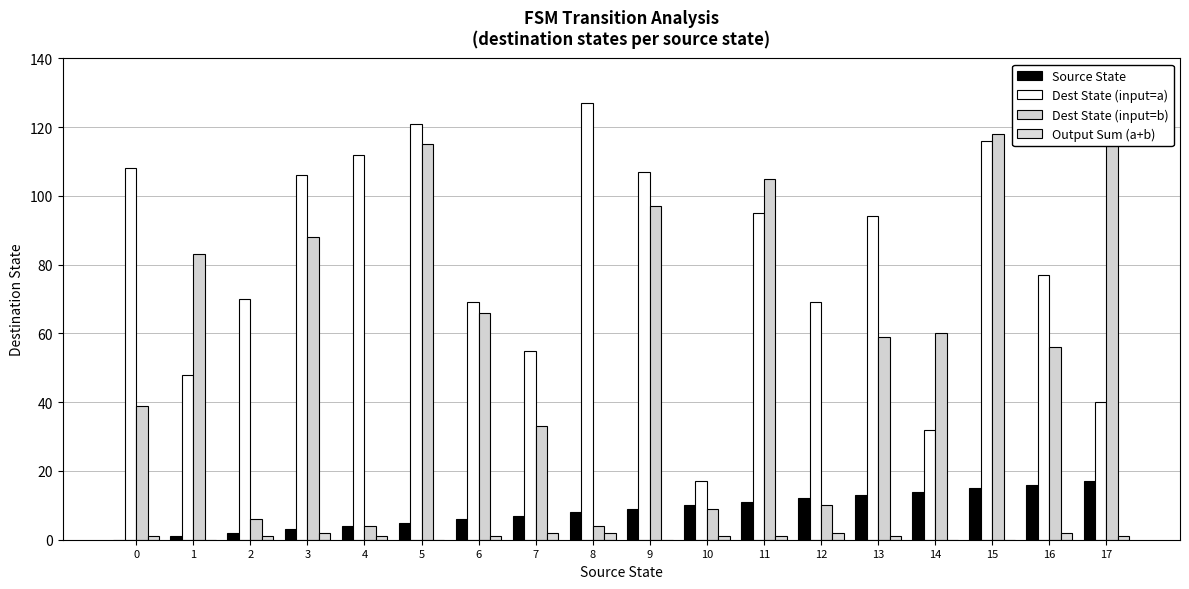

What is the difference between the Dest State (input=b) values at 13 and 2?

53